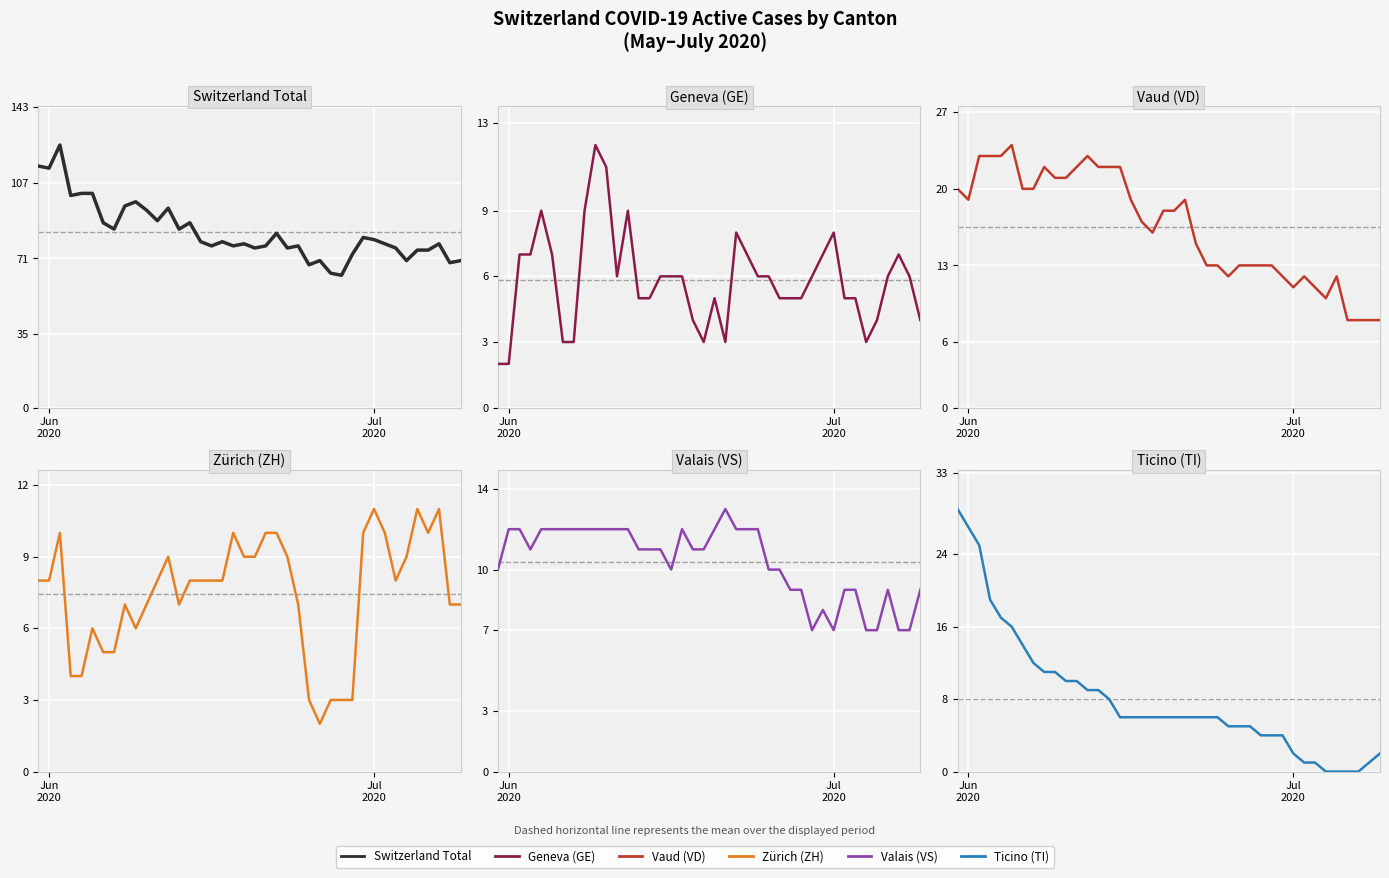

Count the GE values in the range 5 to 7.

23